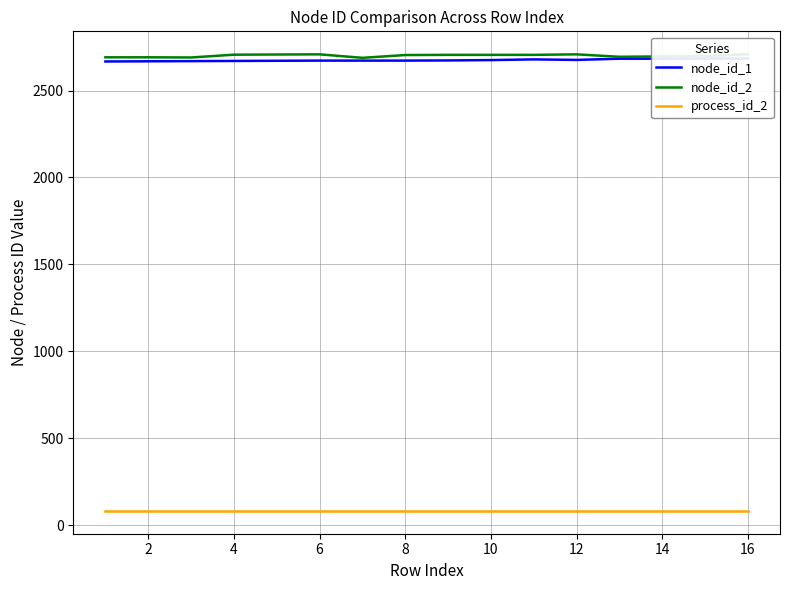

Where is the first local maximum for node_id_1?

10